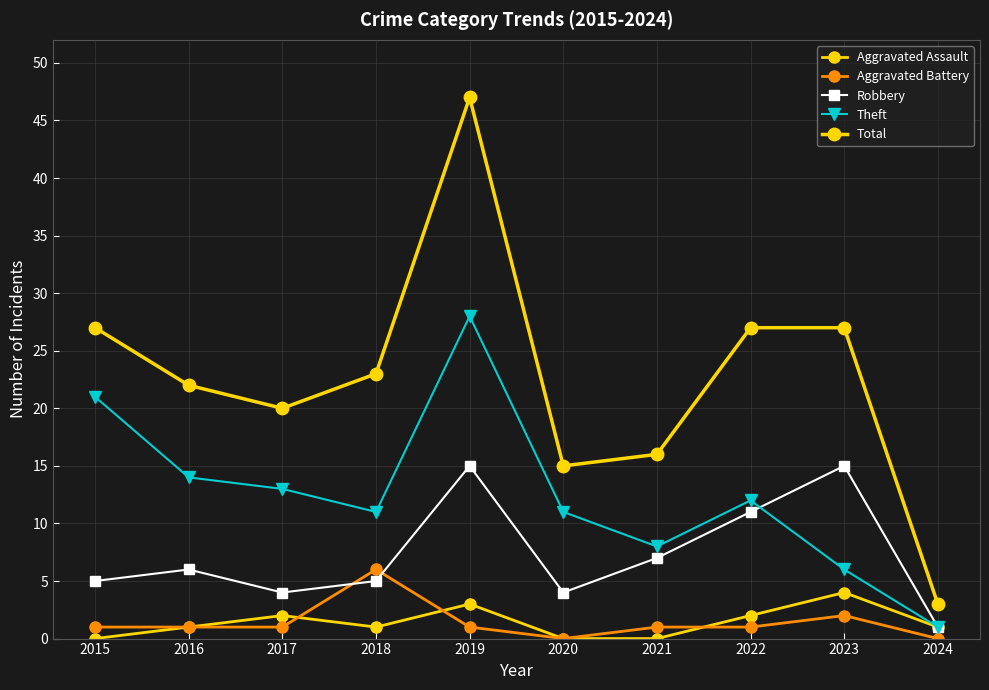

Rank the categories by Total value from lowest to highest.

2024, 2020, 2021, 2017, 2016, 2018, 2015, 2022, 2023, 2019